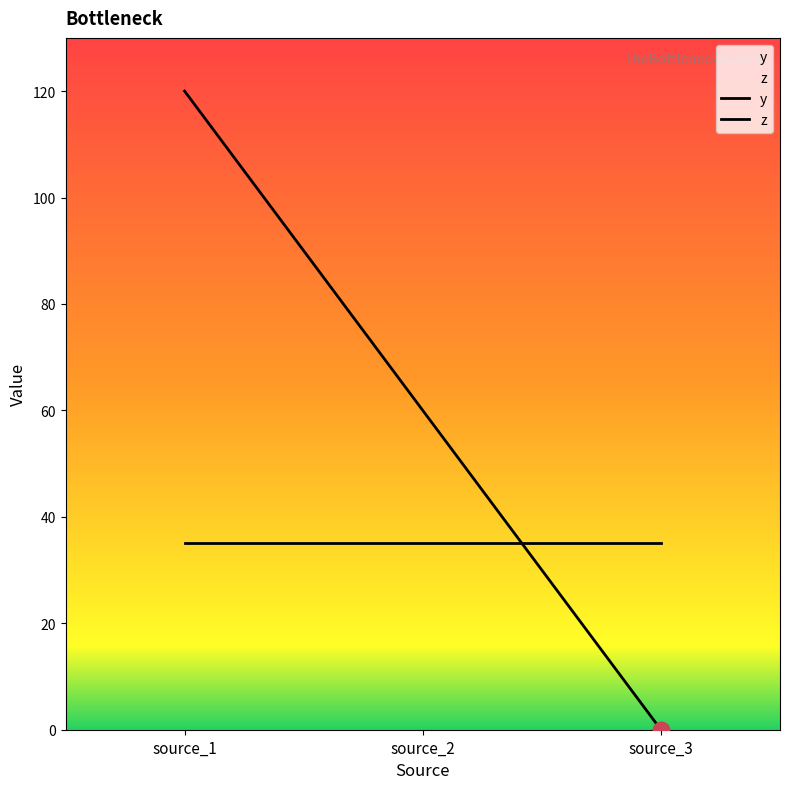

Is it true that z equals 35 at source_2?

True